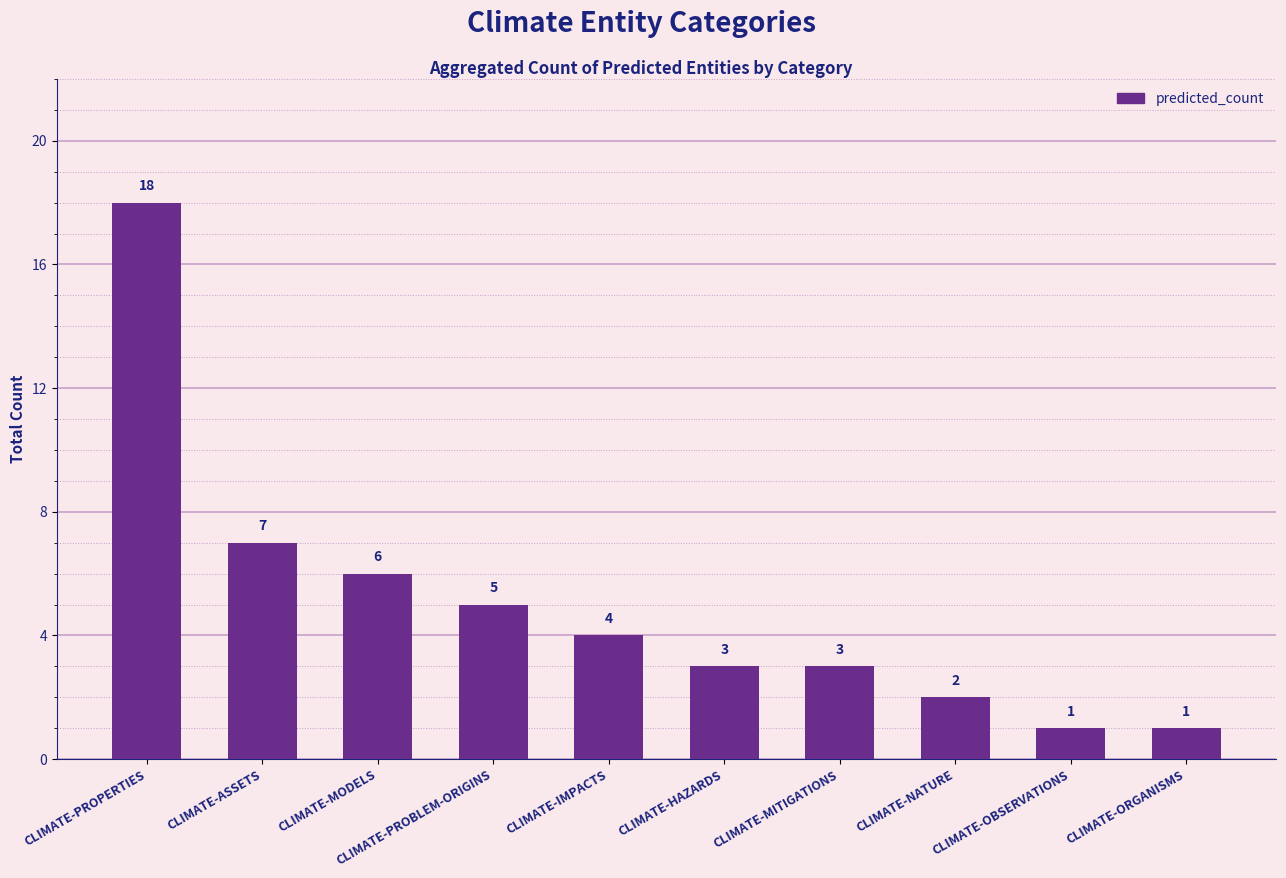

What is the maximum value shown in the chart?

18